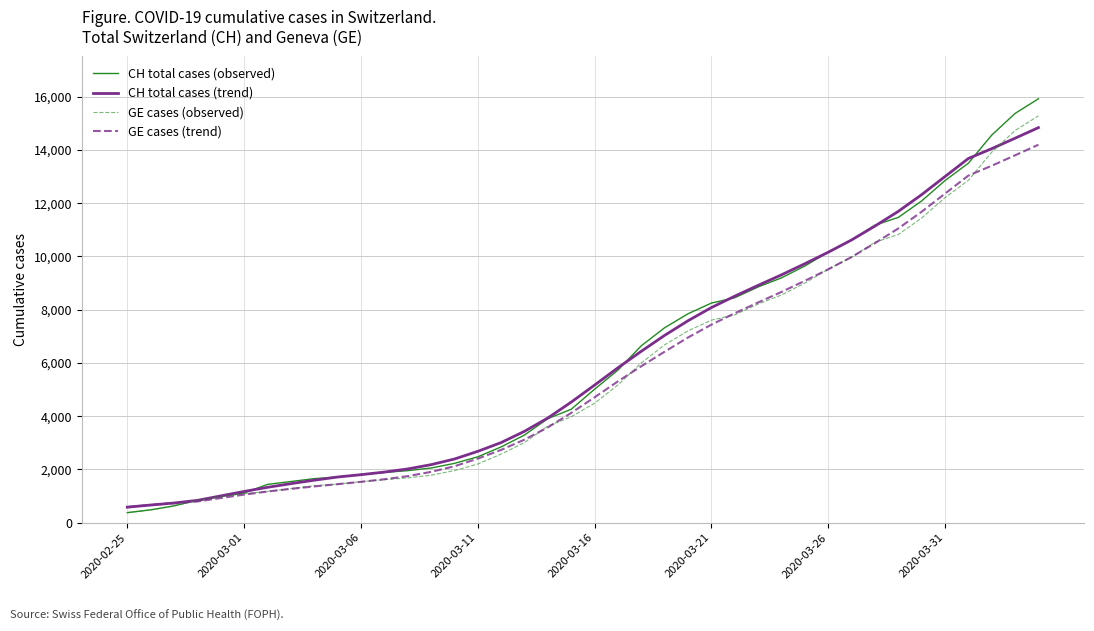

What is the maximum value for GE cases (observed)?

15284.0